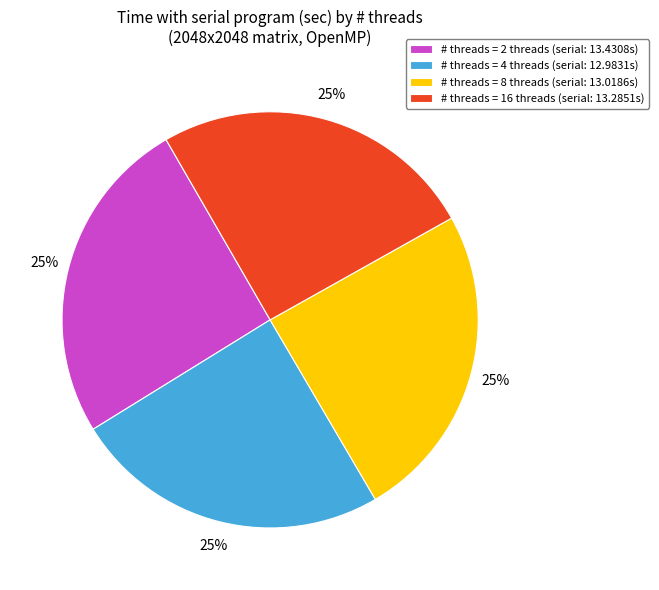

Does any single category account for the majority?

No